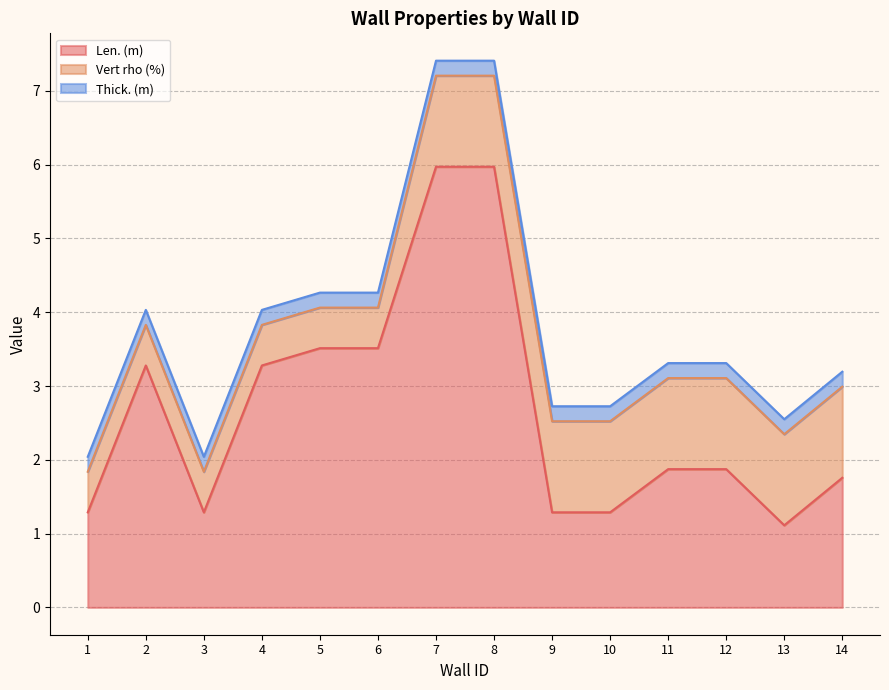

Which series has the largest total across all categories?

Len. (m)